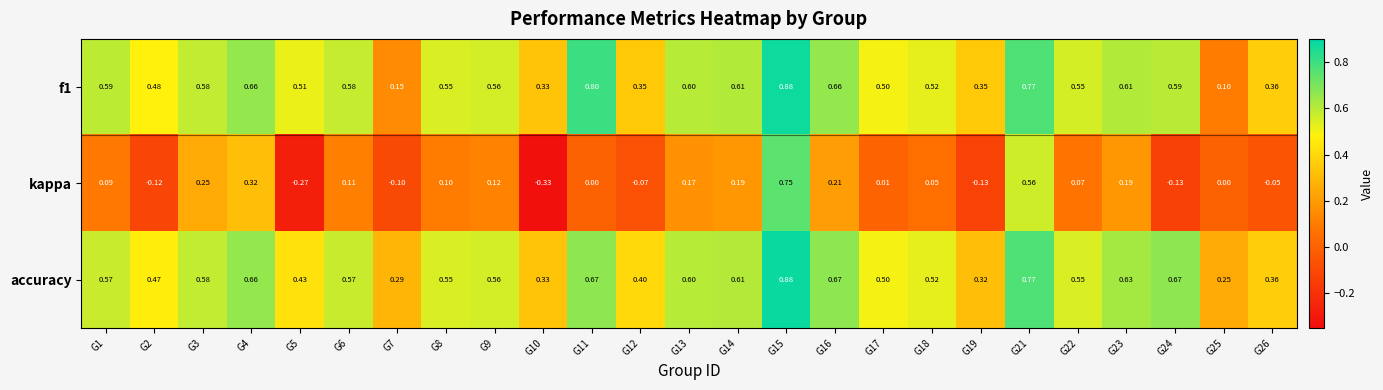

Which series has the largest range (max minus min)?

kappa